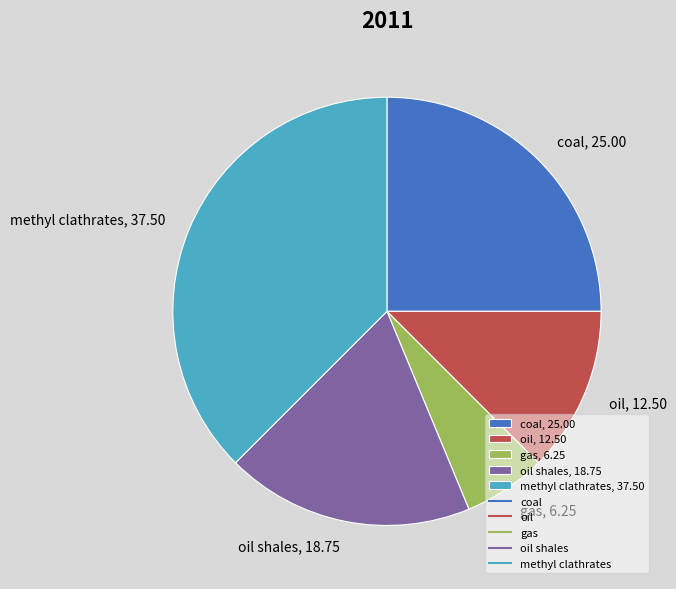

Which slice is the largest?

methyl clathrates